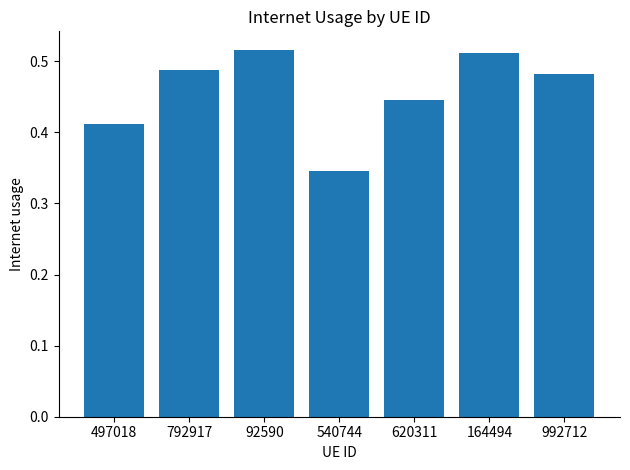

At which category does the chart reach its minimum across all series?

540744